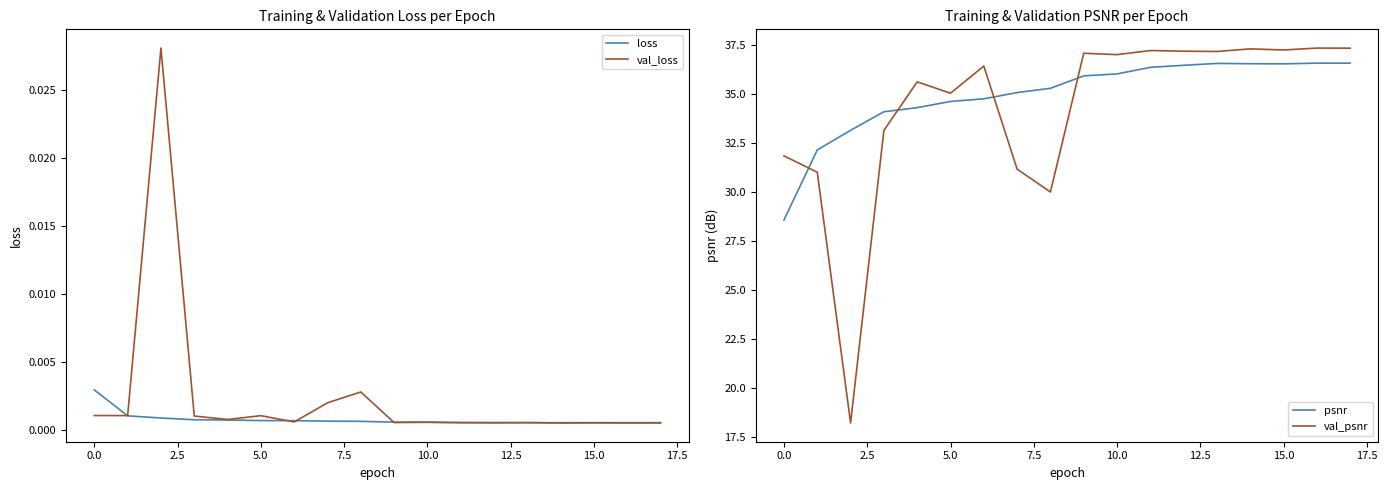

The val_psnr series shows 31.9 at 0.0. True or false?

True